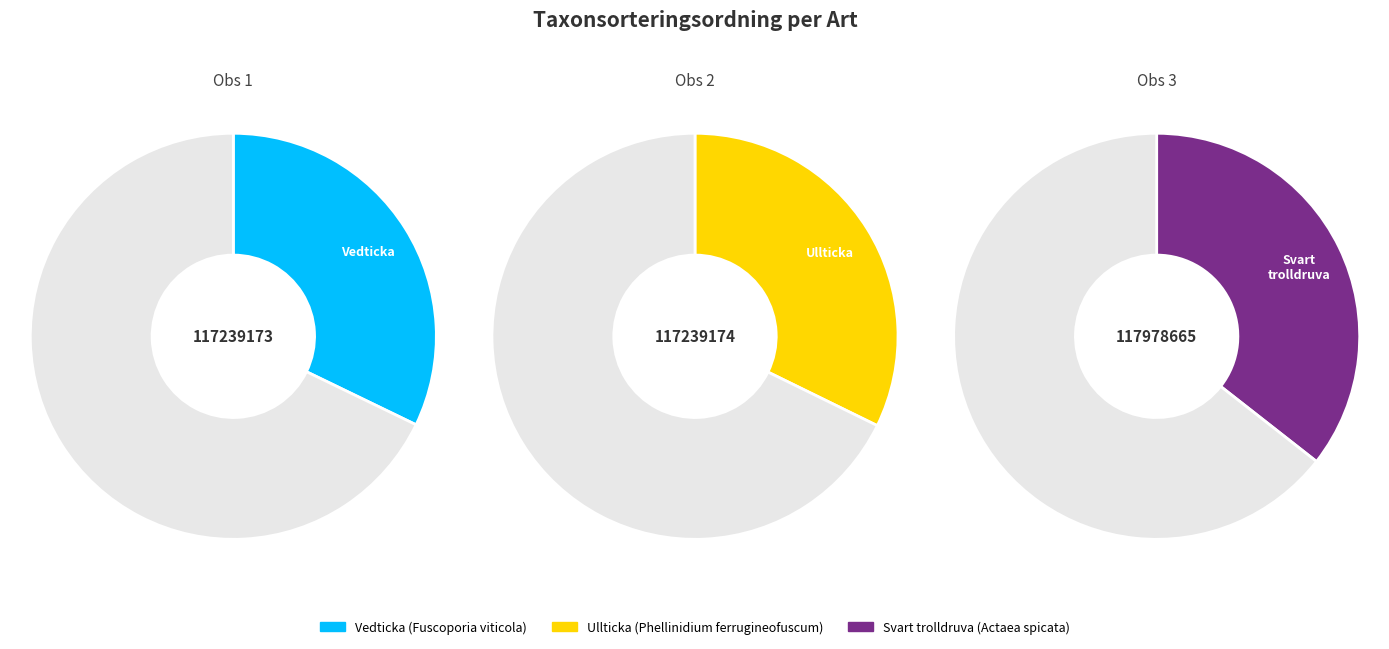

What is the ratio of the value at Svart trolldruva (100017) to the value at Vedticka (90464)?

1.1